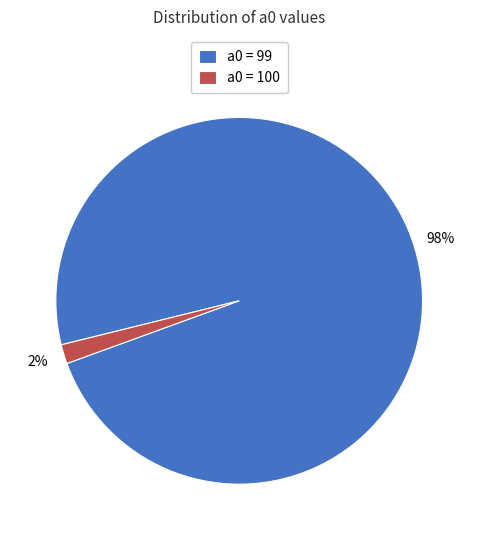

Which slice is the largest?

a0 = 99